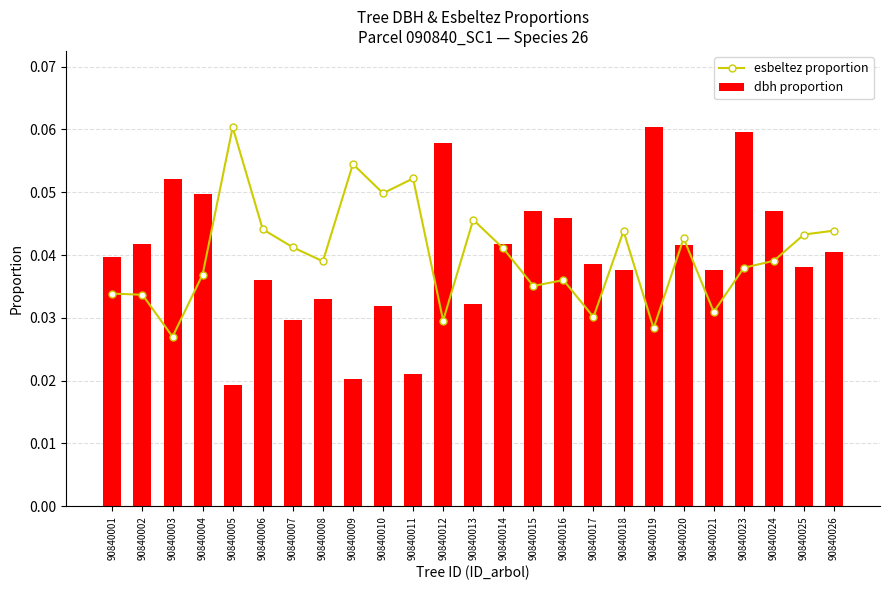

True or false: dbh proportion has a value of 0.0 at 90840017.

True